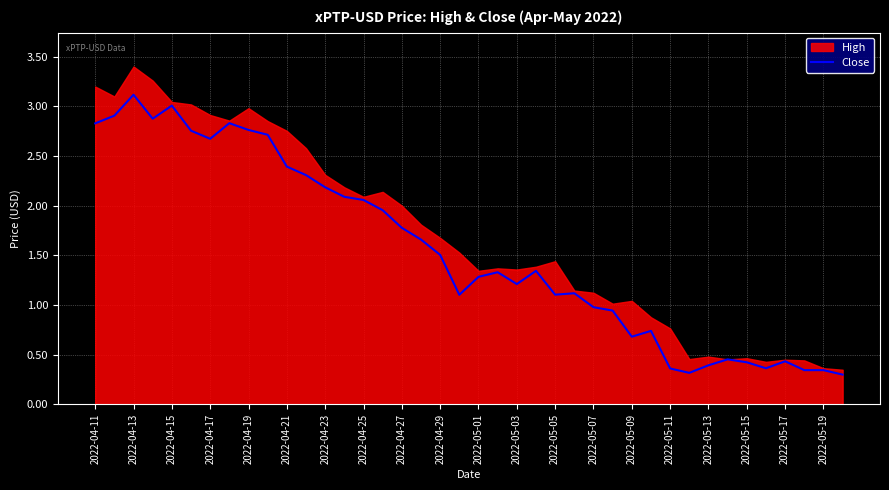

The value of Close at 2022-05-01 is 1.3. True or false?

True